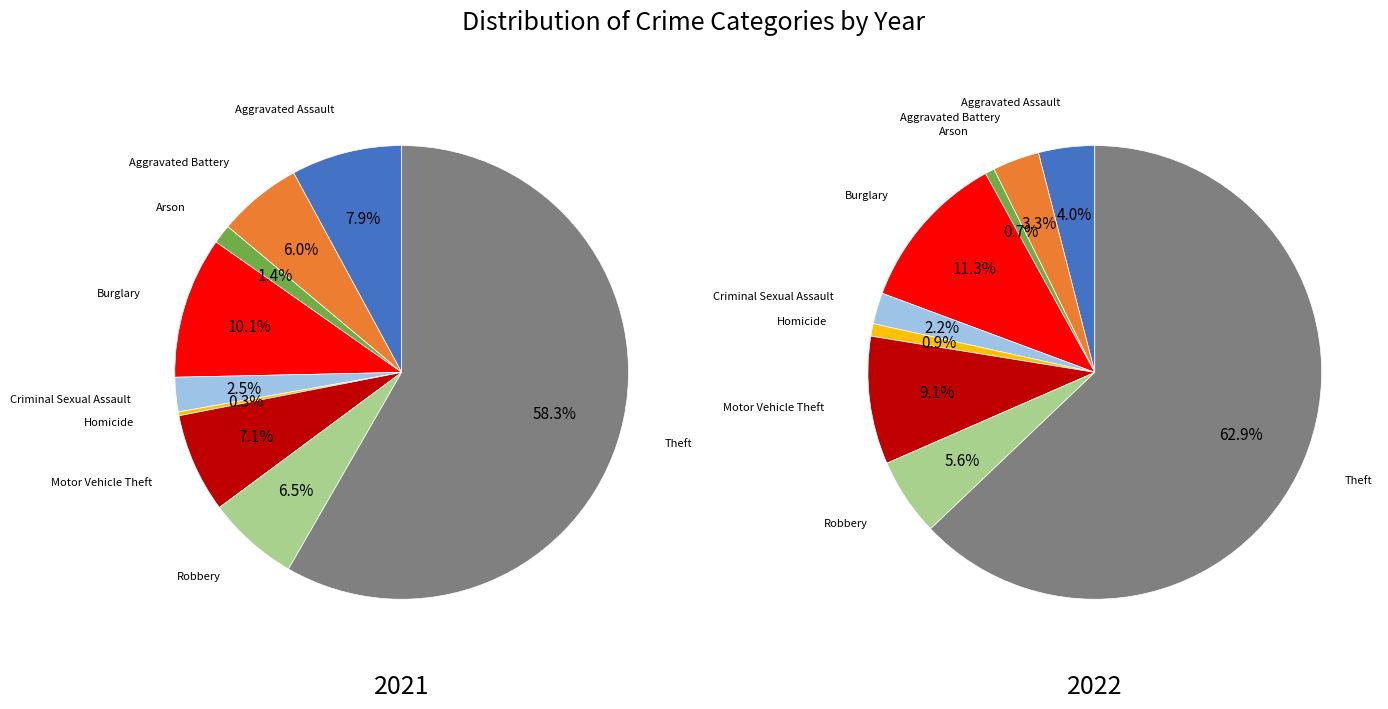

Is it true that Aggravated Assault is 1% of the pie?

False